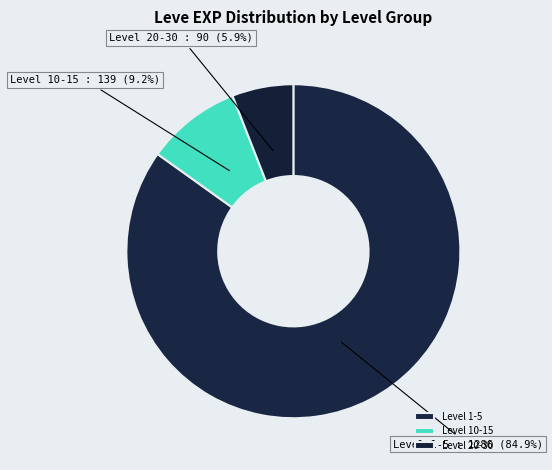

Is there a majority slice in this chart?

Yes